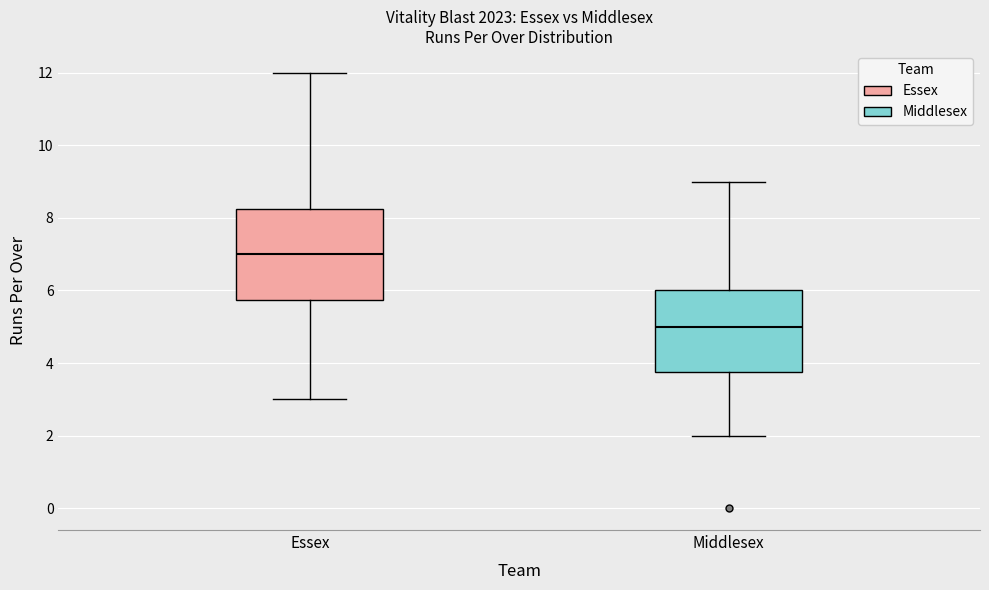

Where does the median line of the box for Middlesex sit on the y-axis? The values are not printed on the chart, so give them approximately, as read against the axis.

5.0